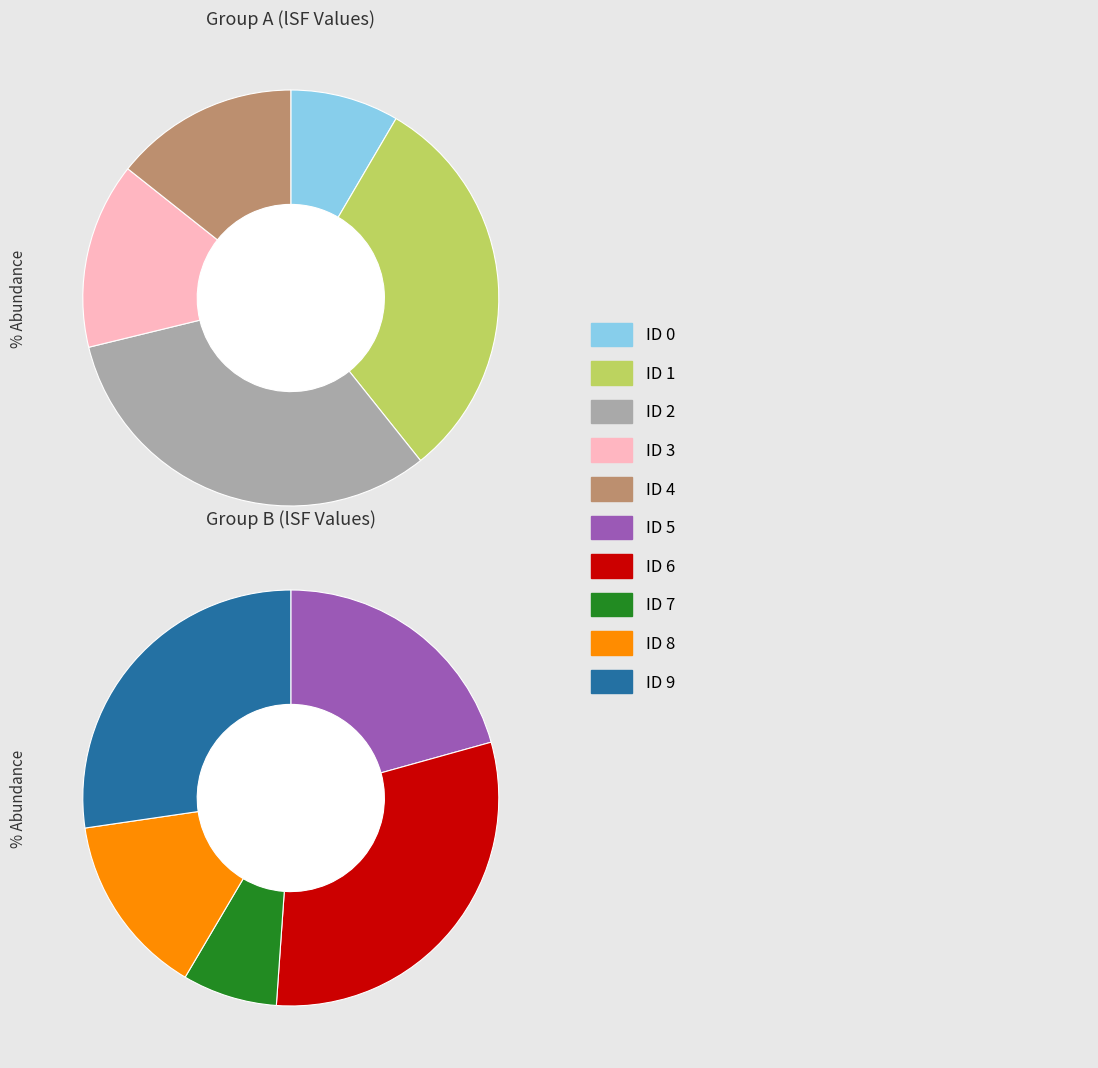

What is the change in value from 1 to 8?

-0.7